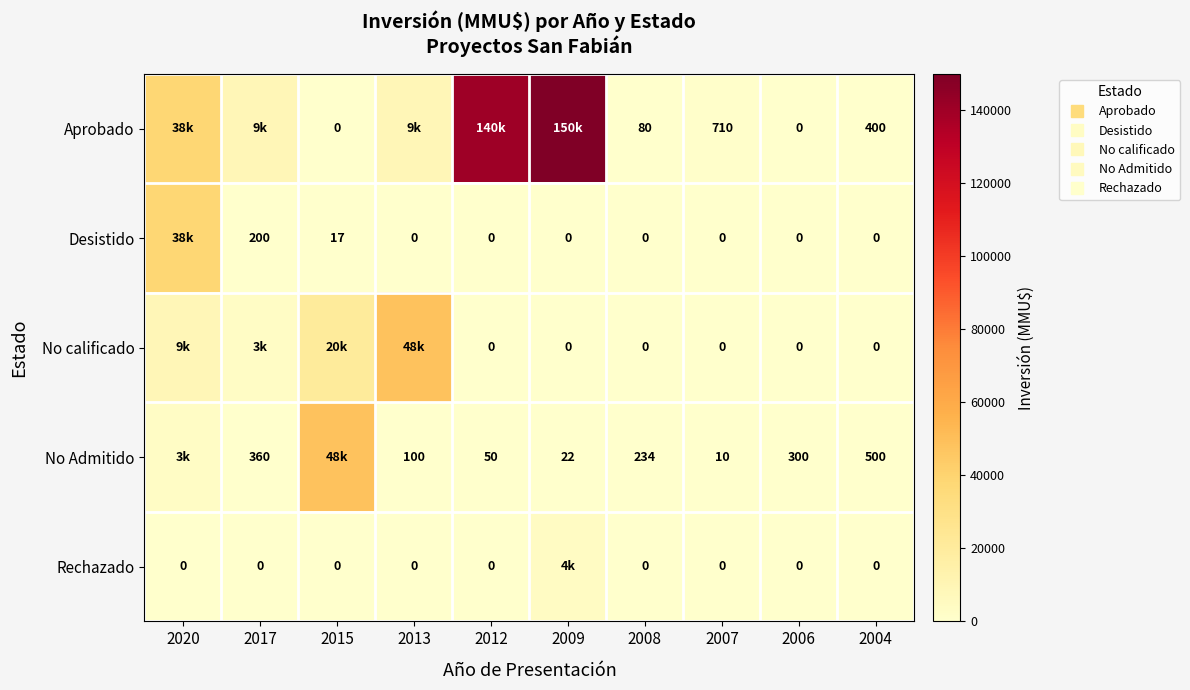

Which has a higher value, 2015 or 2017?

2017